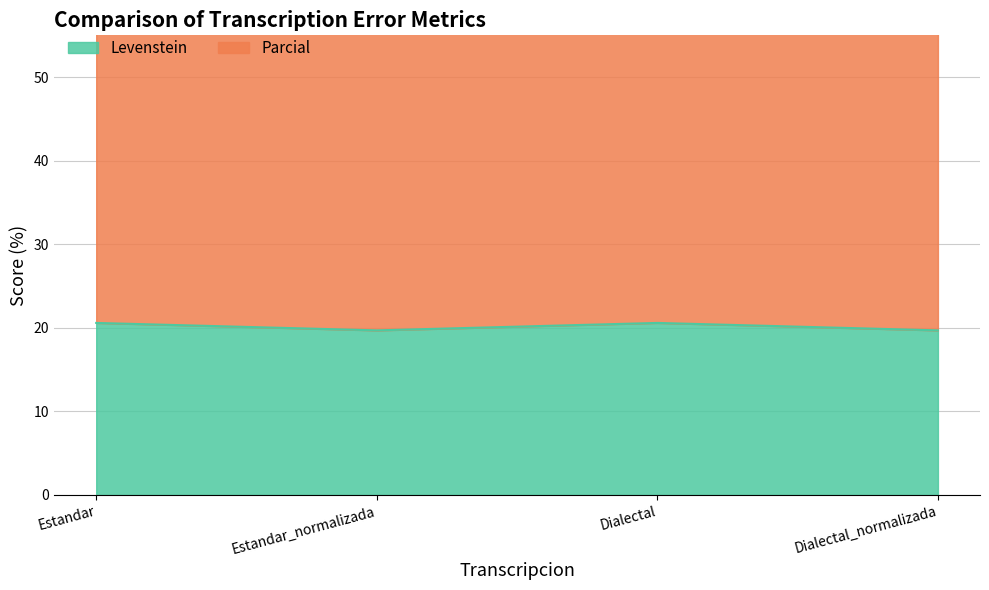

How many lines are shown in the chart?

2